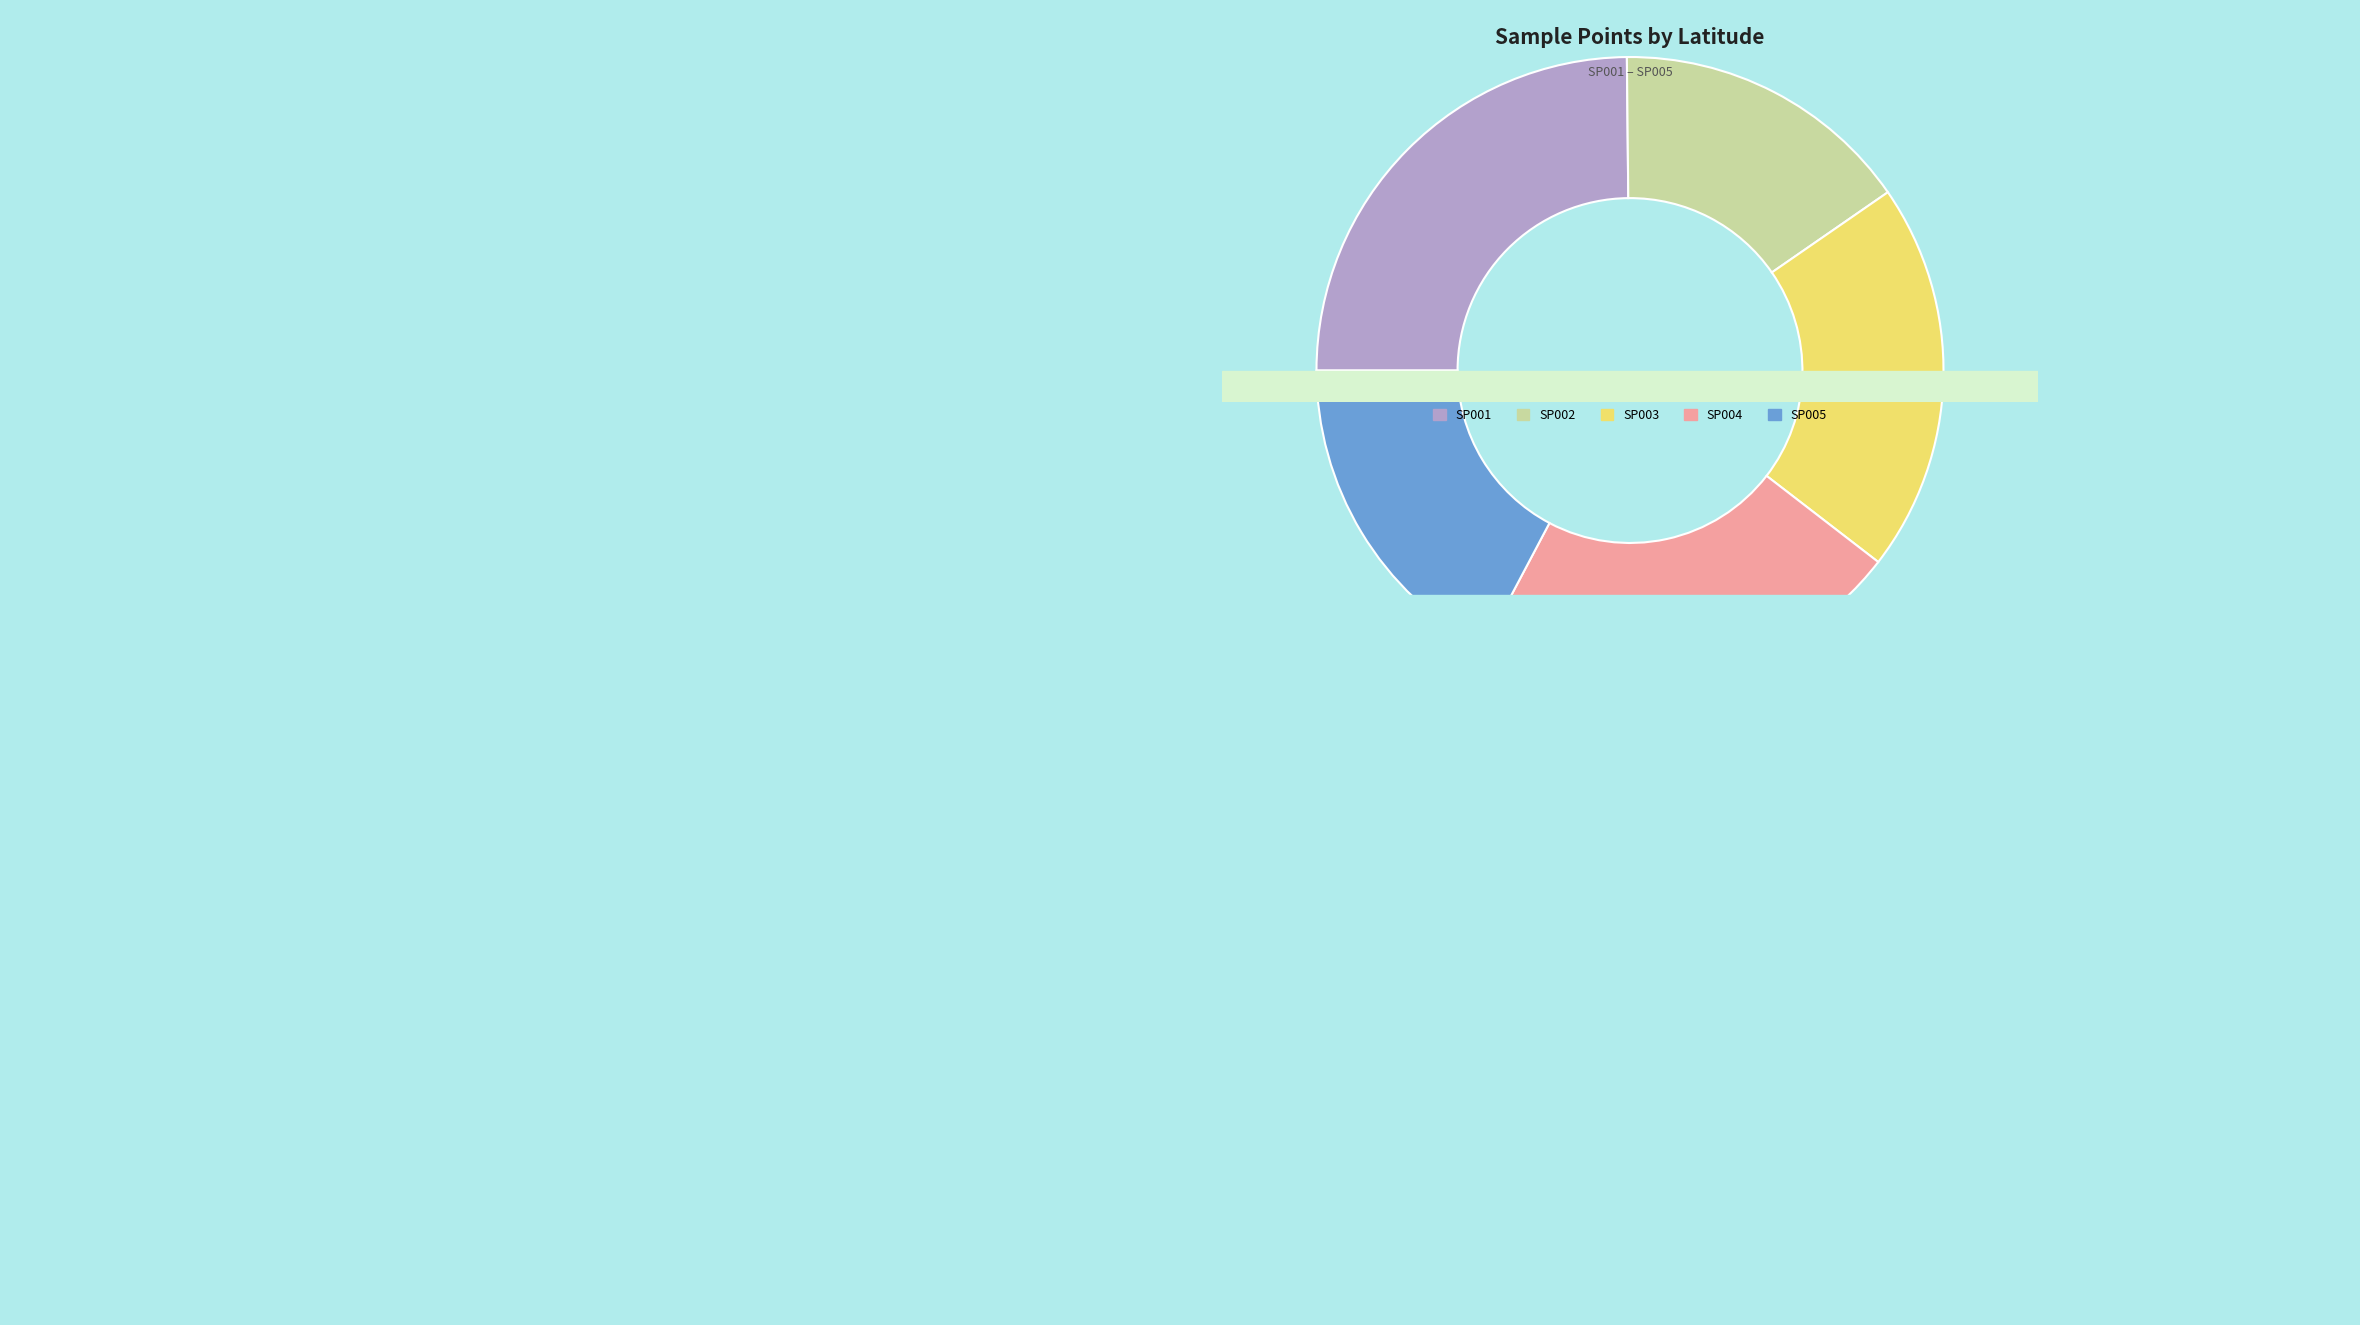

Rank the categories by value from lowest to highest.

SP002, SP005, SP003, SP004, SP001